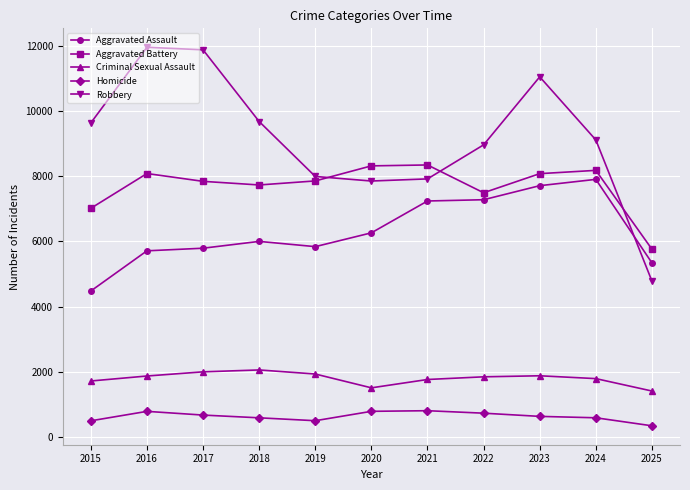

True or false: Aggravated Battery has a value of 2895 at 2016.

False